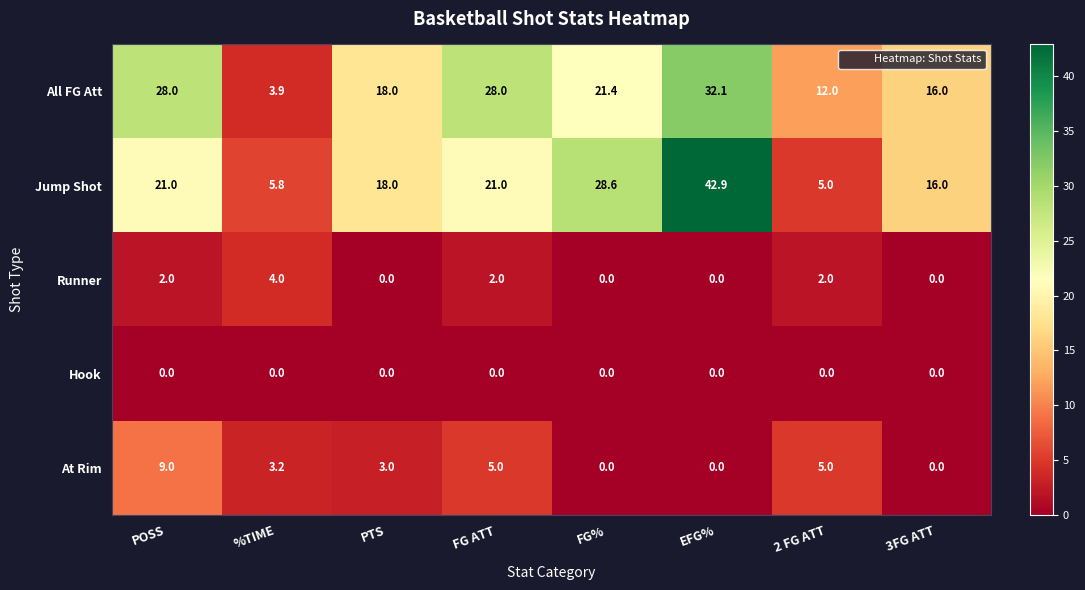

Between PTS and 3FG ATT, which series saw the biggest shift?

At Rim